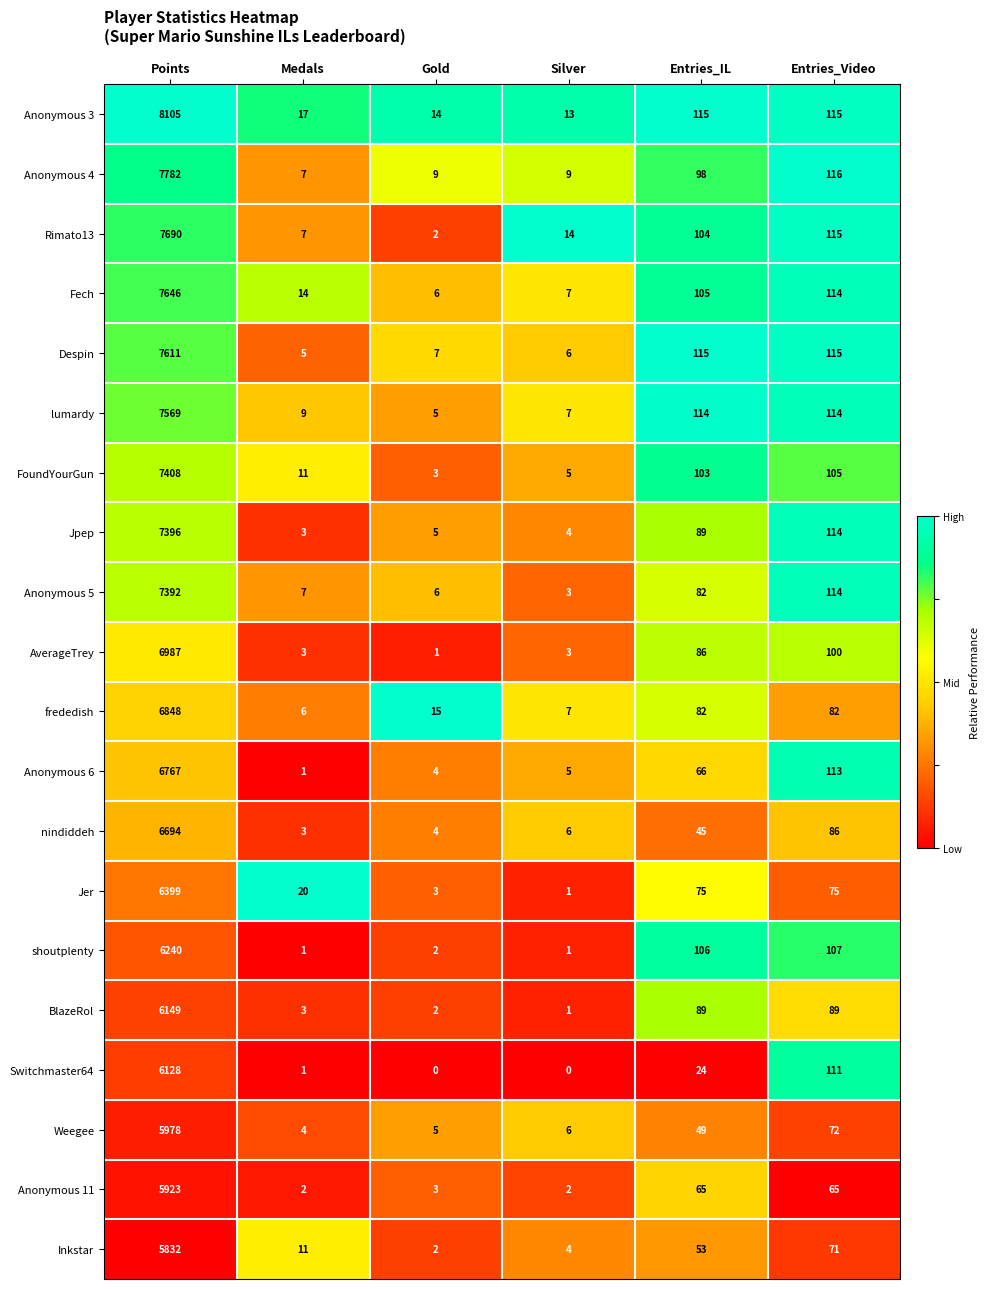

The value of Anonymous 3 at Points is 8105. True or false?

True